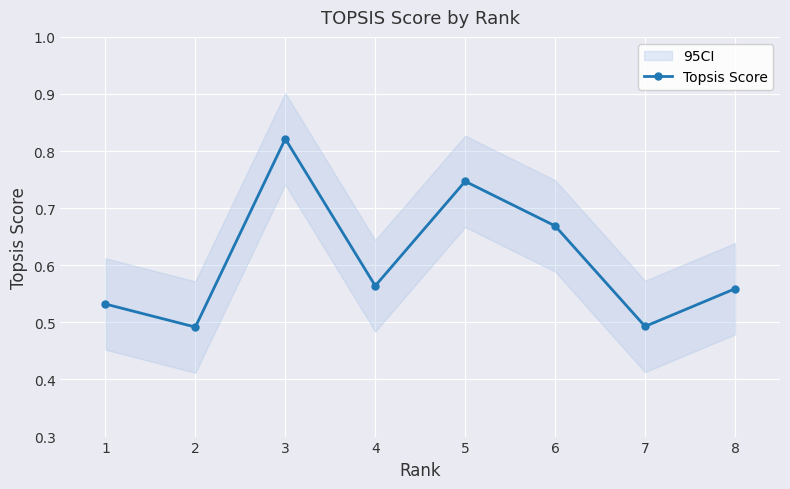

List the labels in order of value, largest first.

3, 5, 6, 4, 8, 1, 7, 2